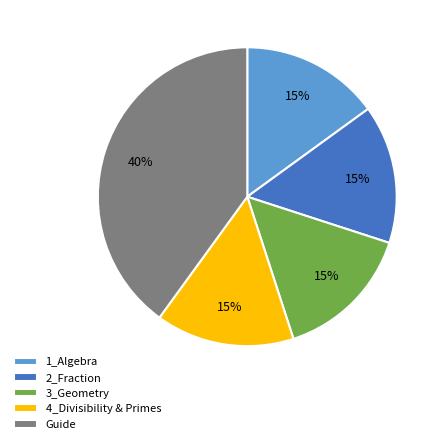

How many segments does this pie chart have?

5